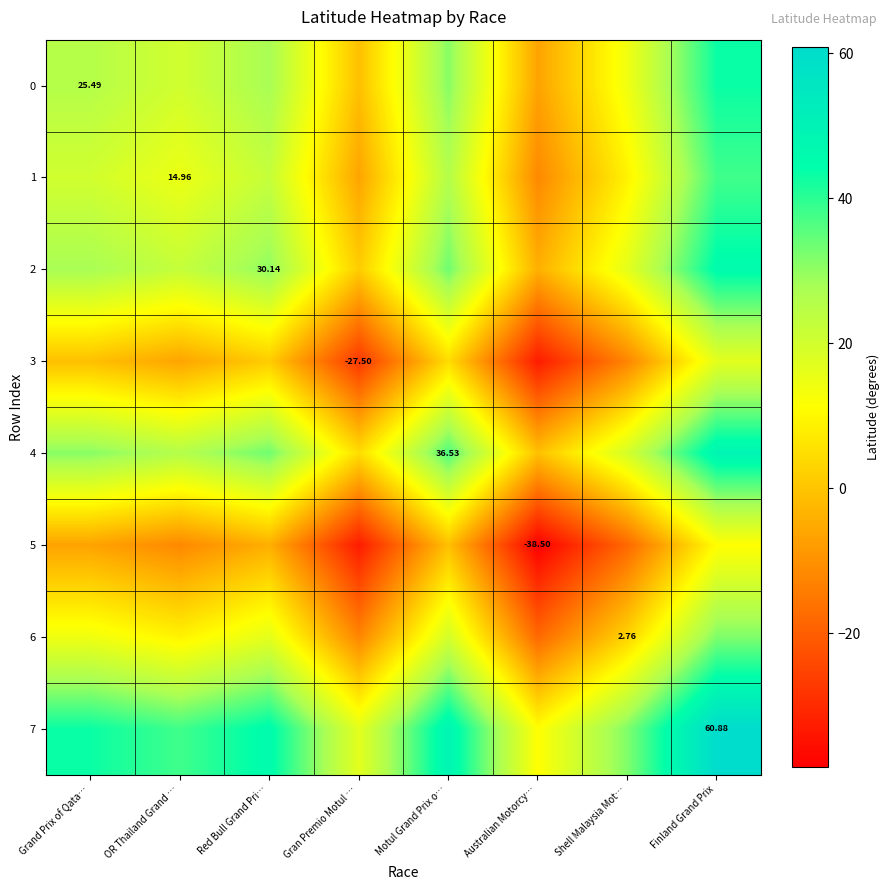

At which category is the sum across all series the highest?

Finland Grand Prix